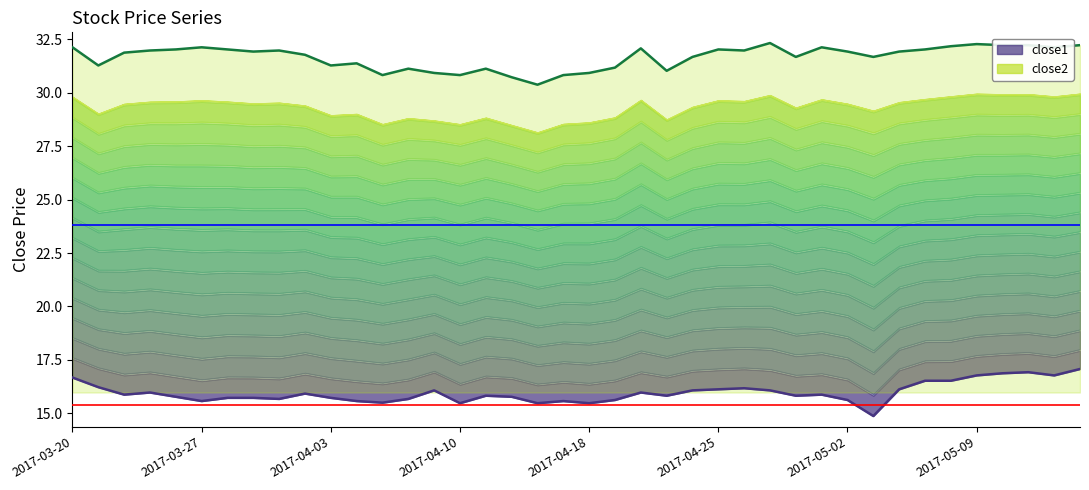

Does the chart have visible grid lines?

No